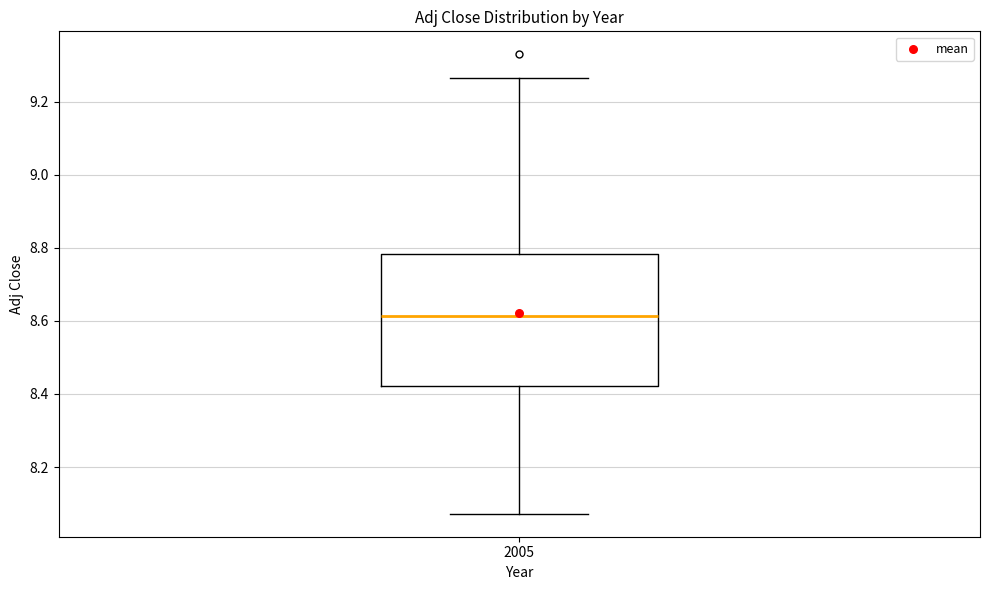

Transcribe this box plot: give where the median line is, the range the box spans, and where the two whiskers end, as read against the y-axis. The values are not printed on the chart, so give them approximately, as read against the axis.

median 8.62, box 8.42 to 8.78, whiskers 8.08 to 9.26